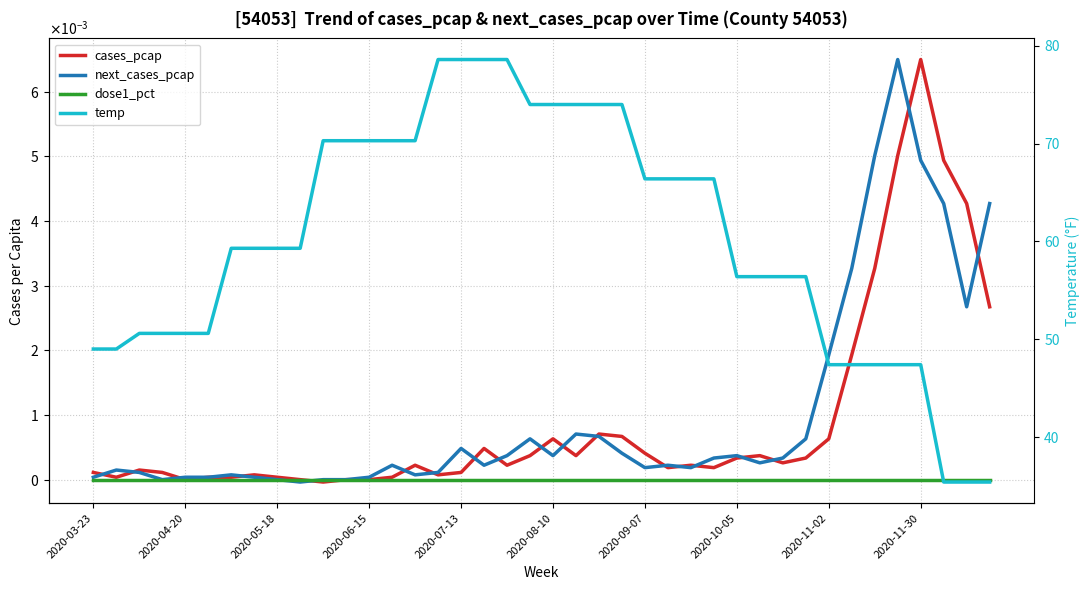

Rank the series at 39 from highest to lowest value.

temp, next_cases_pcap, cases_pcap, dose1_pct